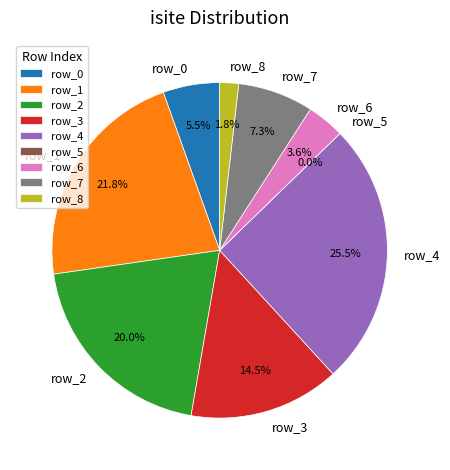

What is the change in value from row_3 to row_7?

-4